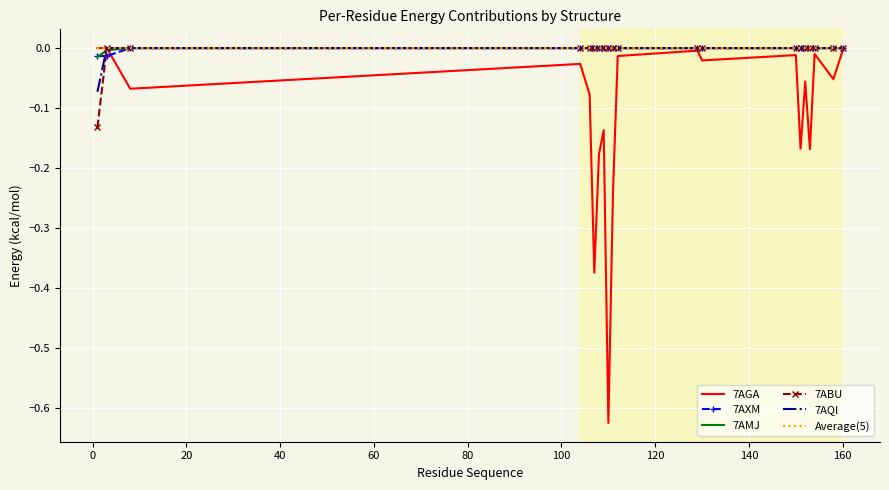

Count the number of data series in this chart.

6